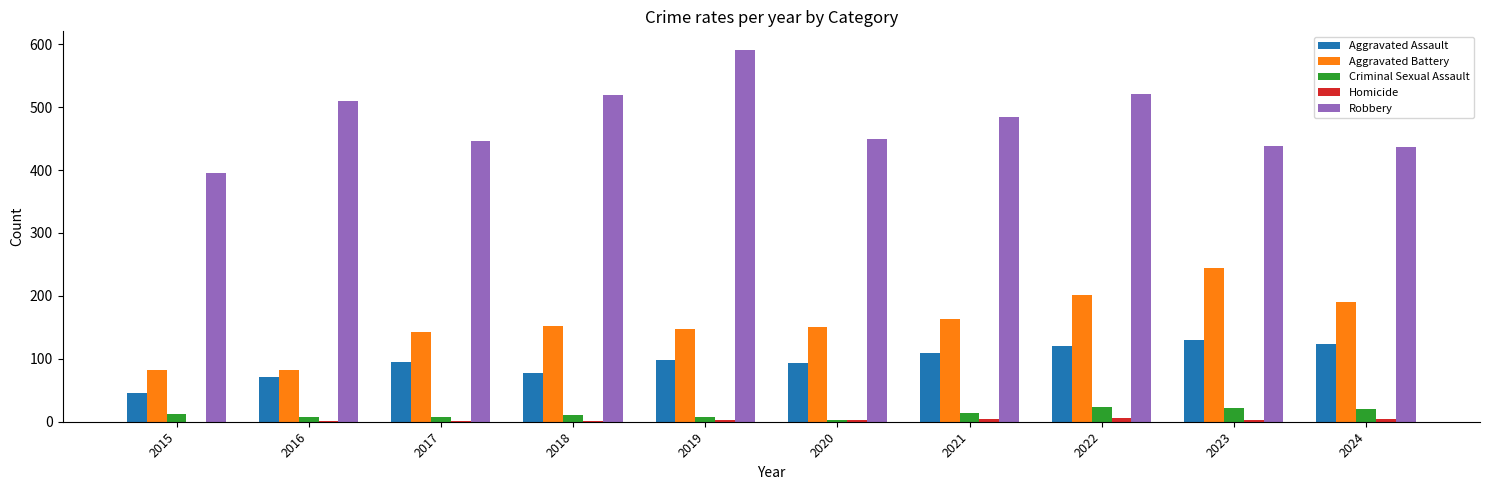

Are the bars horizontal?

No